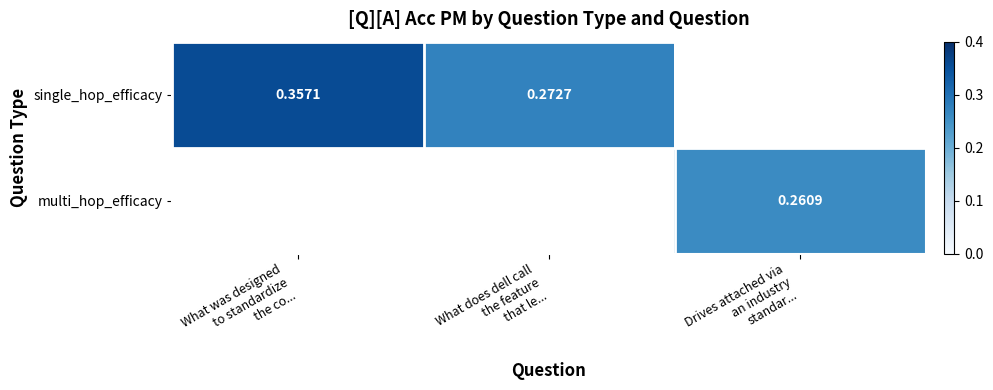

The value of single_hop_efficacy at What was designed to standardize the co... is 0.4. True or false?

True